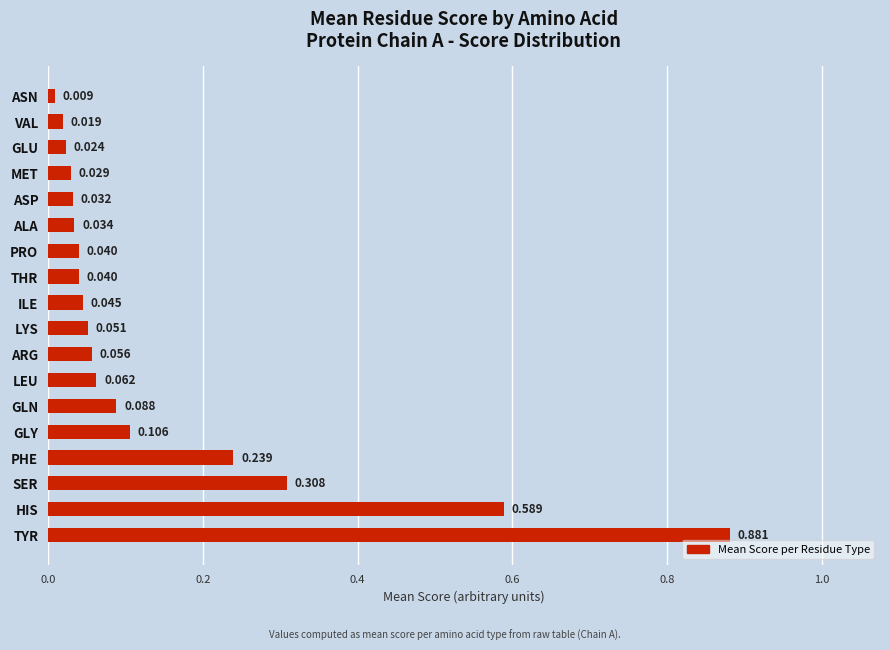

Count the number of data series in this chart.

1